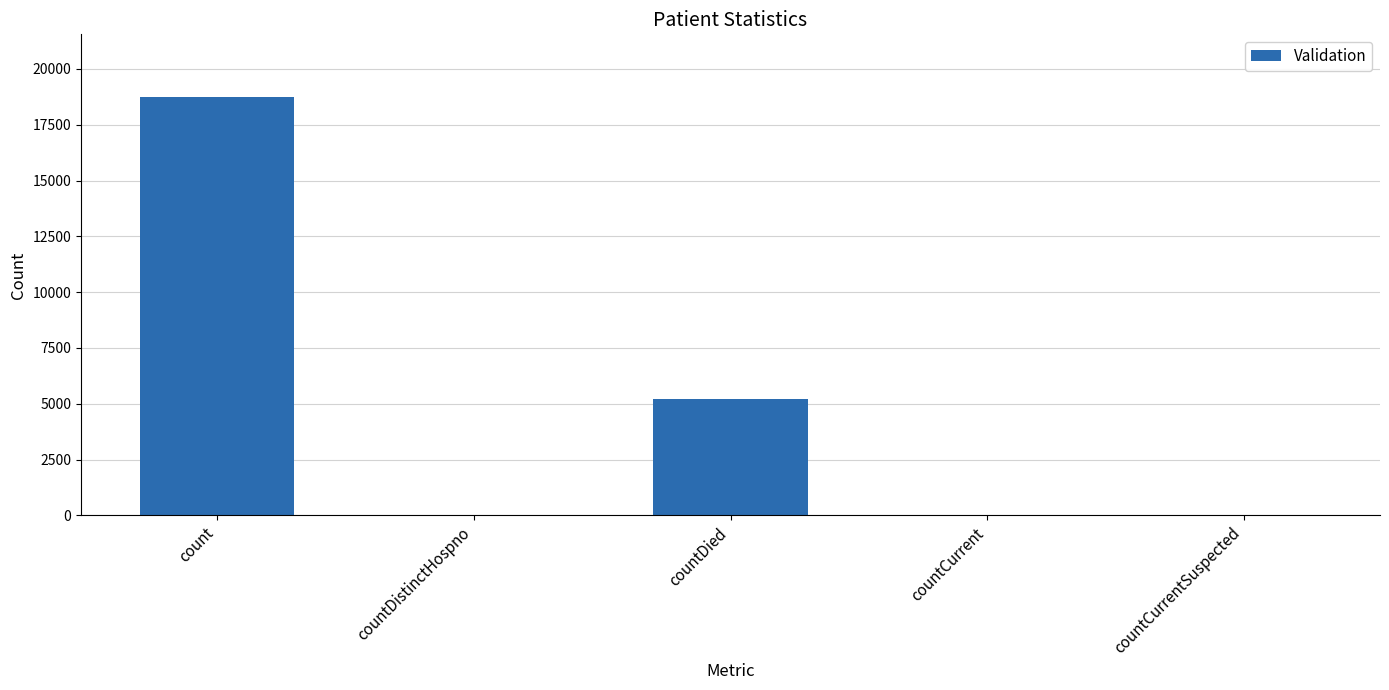

Which category has the highest value across all series?

count